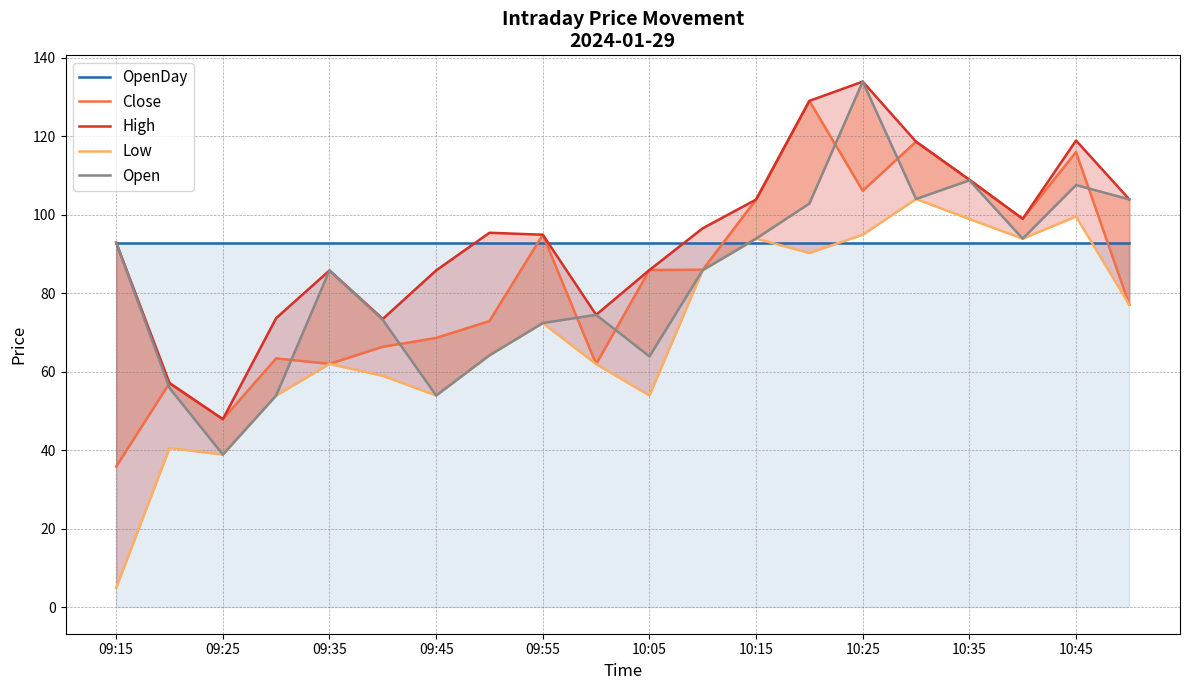

The value of Low at 19 is 126.2. True or false?

False